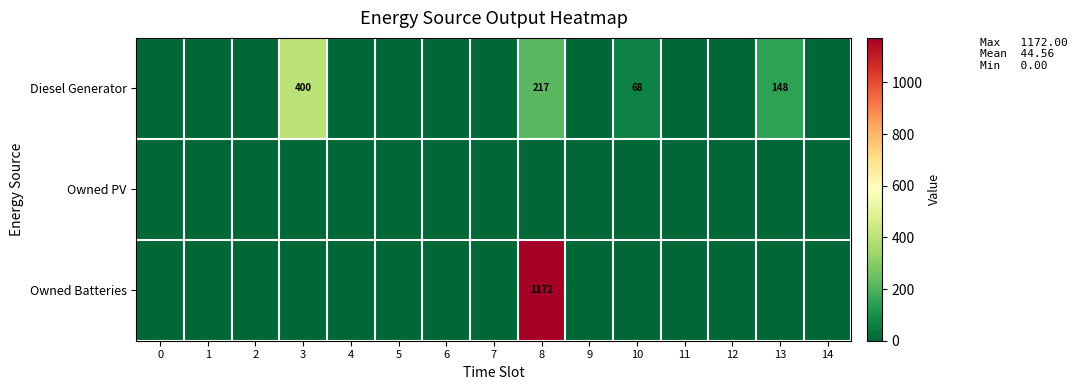

Is it true that Diesel Generator equals 61 at 13?

False